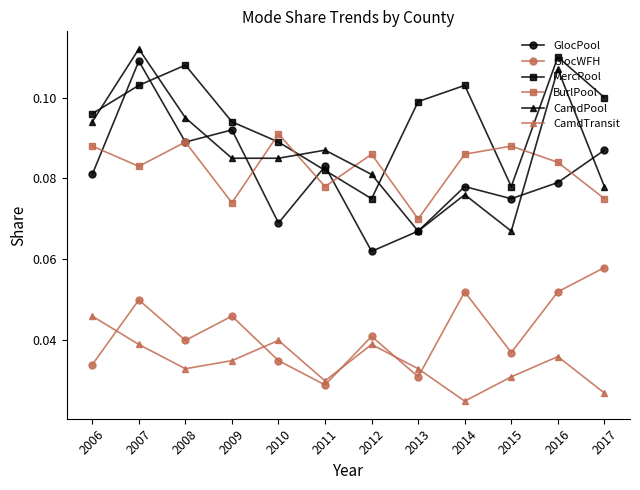

At which label is GlocWFH closest to 0?

2011